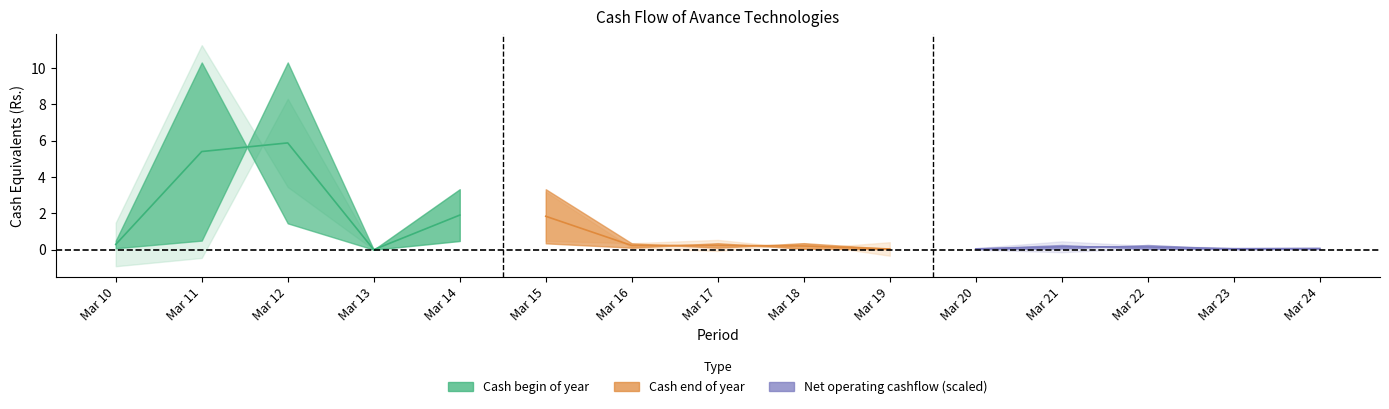

What is the value of the Cash and cash equivalents end of year point at the 14th from the left?

0.1